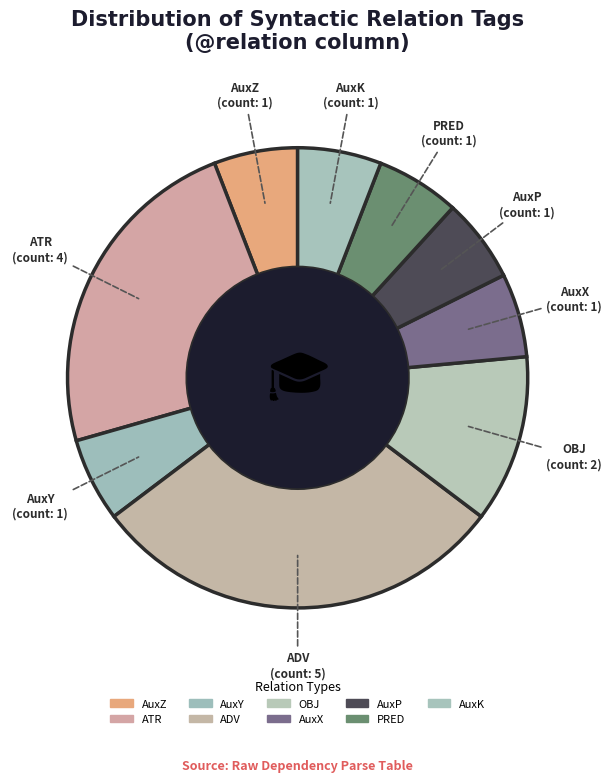

Is the sum of ATR and AuxK greater than half?

No